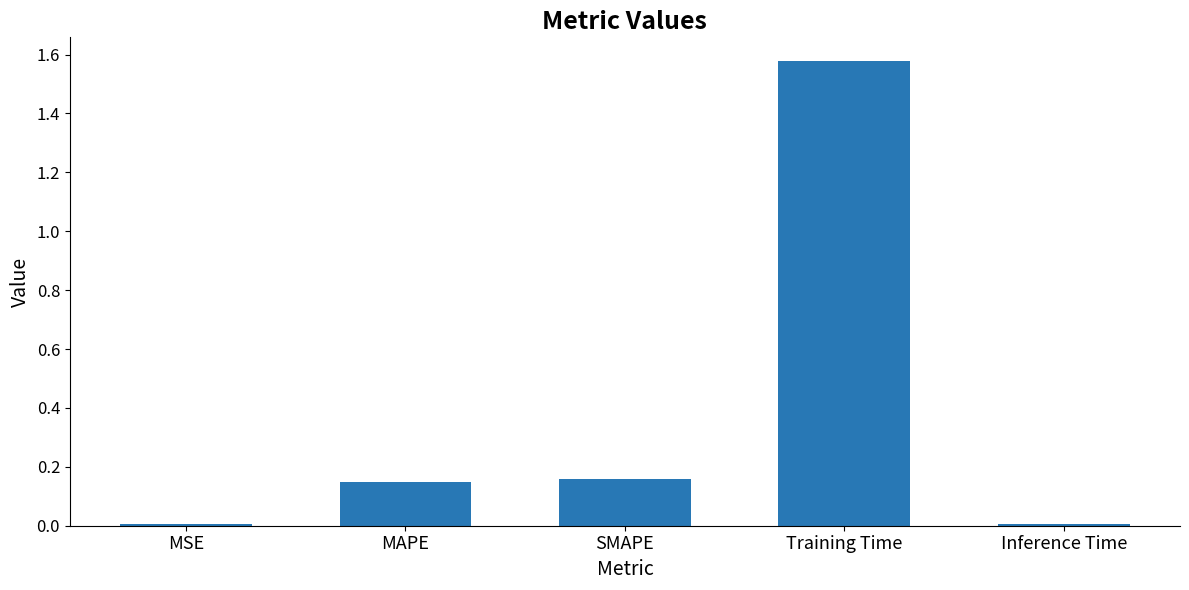

The value at Inference Time is 0.0. True or false?

True